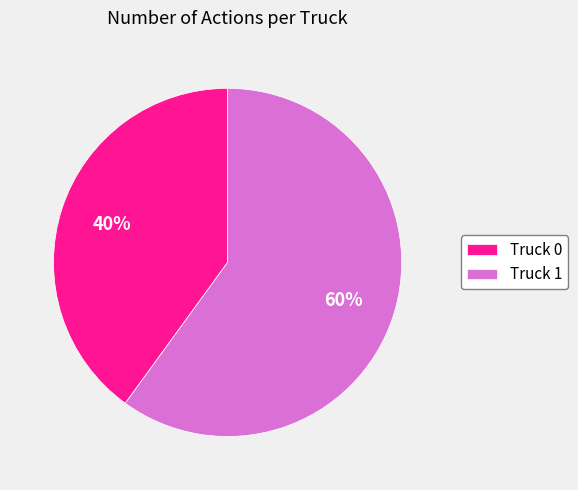

To the nearest percent, what portion does Truck 0 represent?

40%